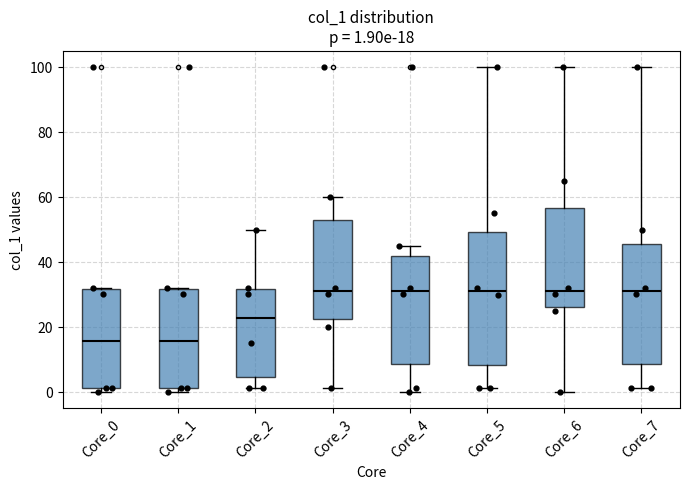

Which box is the tallest, from its lower edge to its upper edge?

Core_5